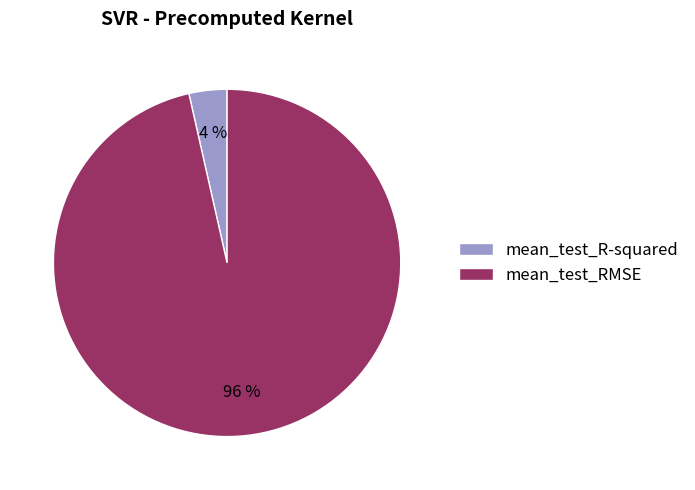

Which category accounts for the majority?

mean_test_RMSE